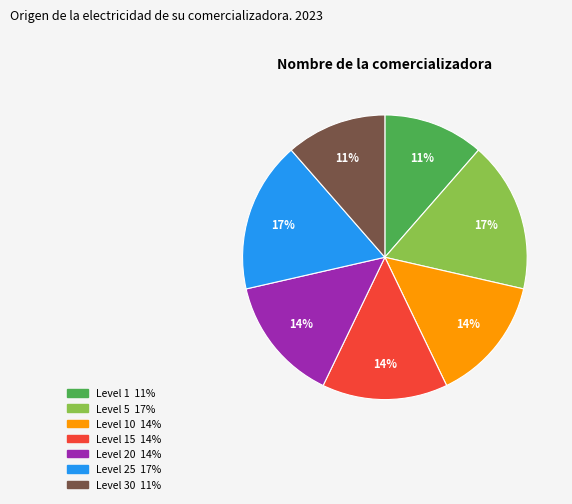

To the nearest percent, what is the difference between the largest and smallest slice percentages?

6%